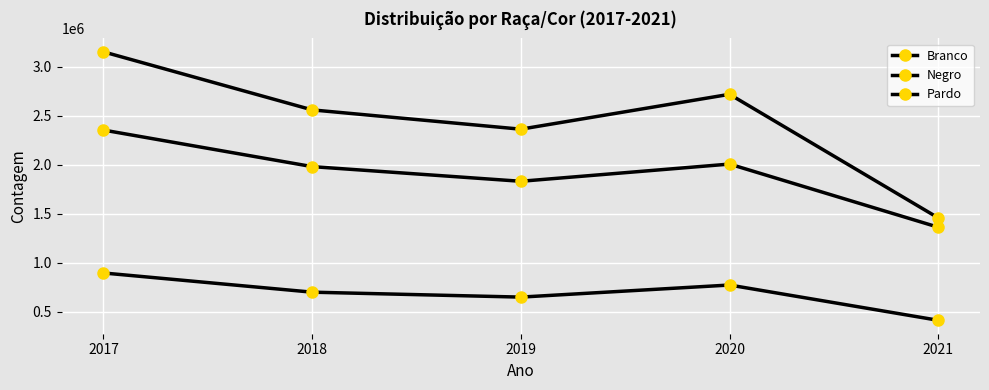

In Negro, how many points are higher than both neighbors (excluding endpoints)?

1